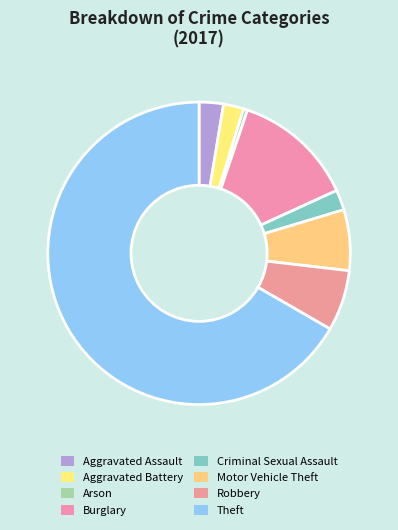

Do Aggravated Battery and Motor Vehicle Theft together represent more than half of the pie?

No